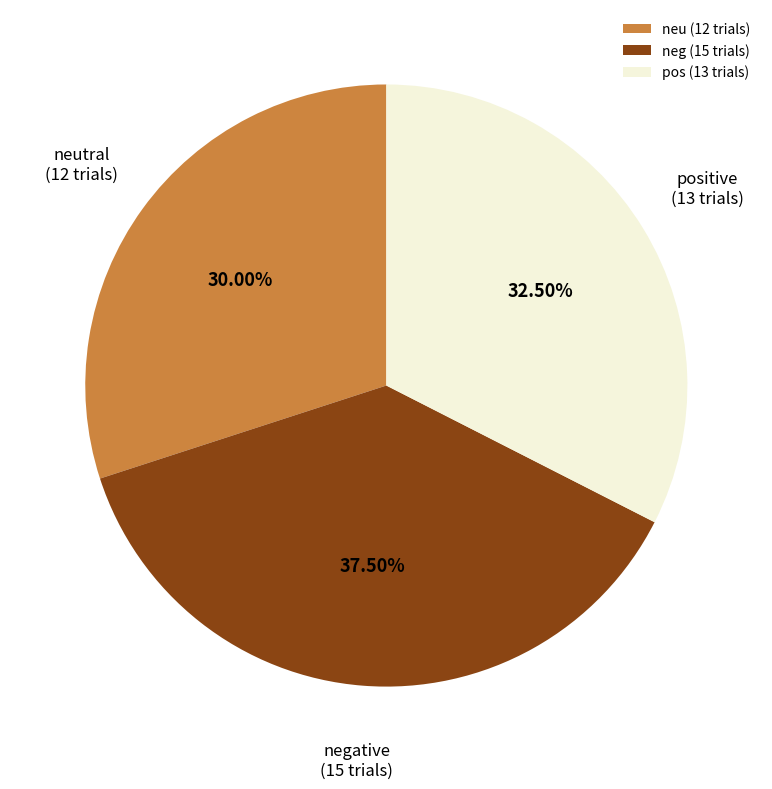

Does neu (12 trials) account for over 50% of the chart?

No